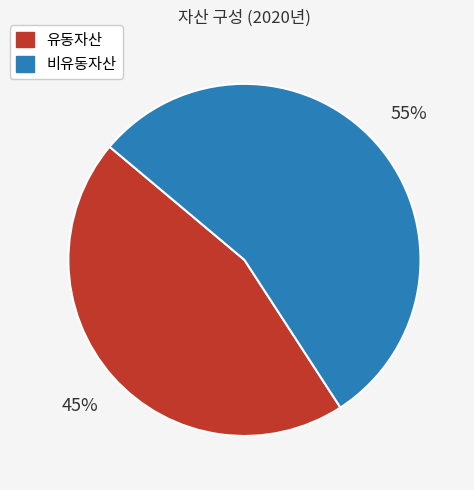

To the nearest percent, what is the combined percentage of 유동자산 and 비유동자산?

100%